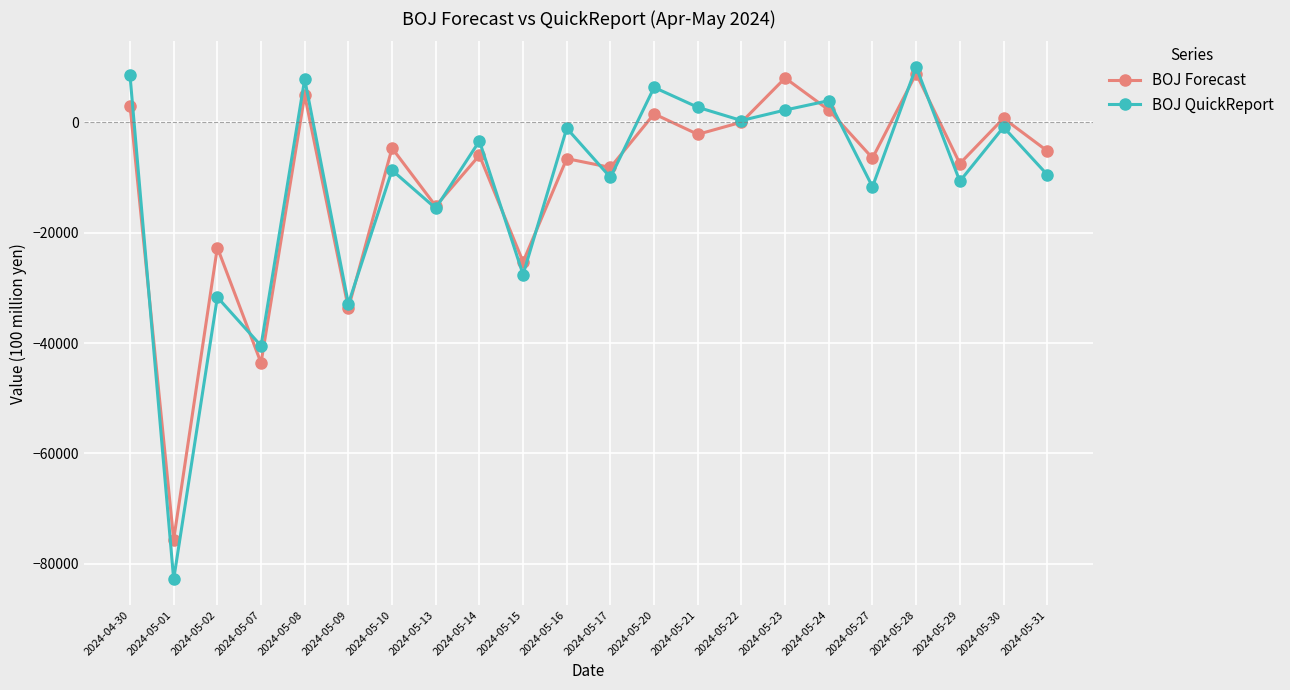

How many lines are shown in the chart?

2